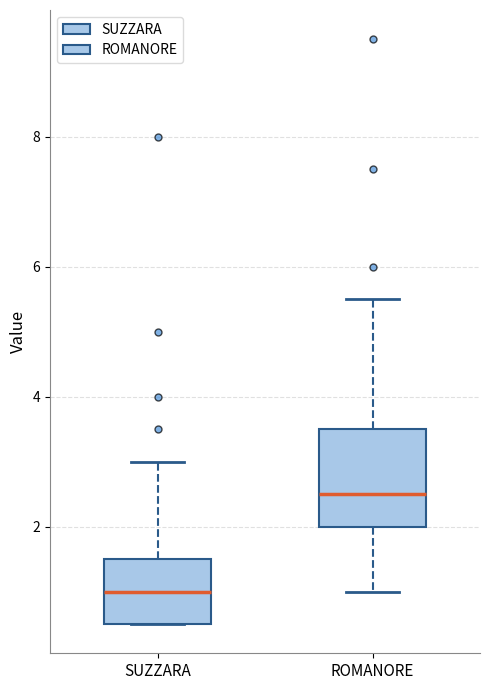

Which box's median line is the highest?

ROMANORE